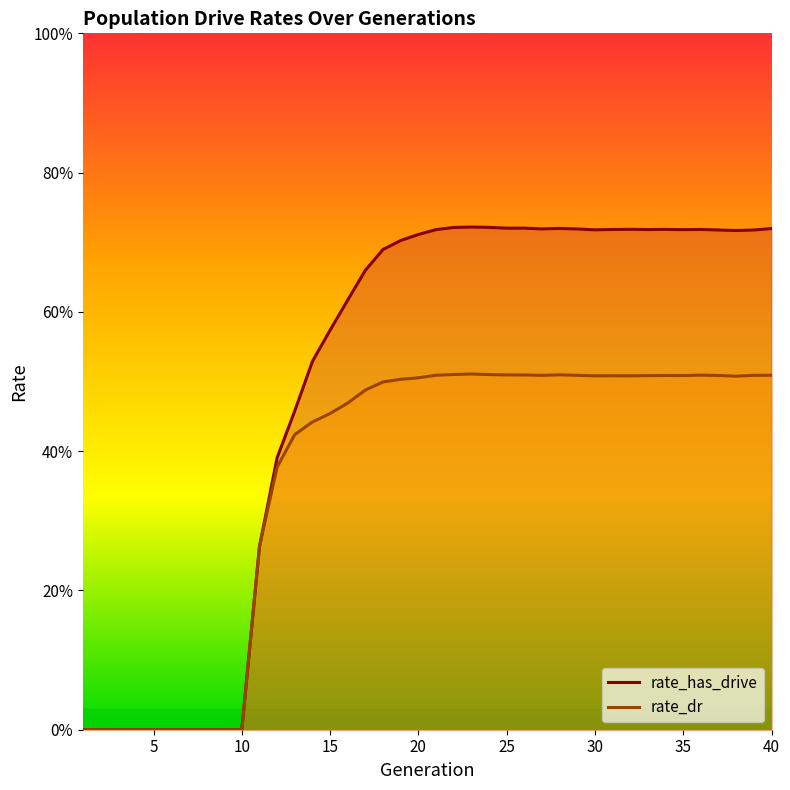

The rate_dr series shows 0.4 at 14. True or false?

True